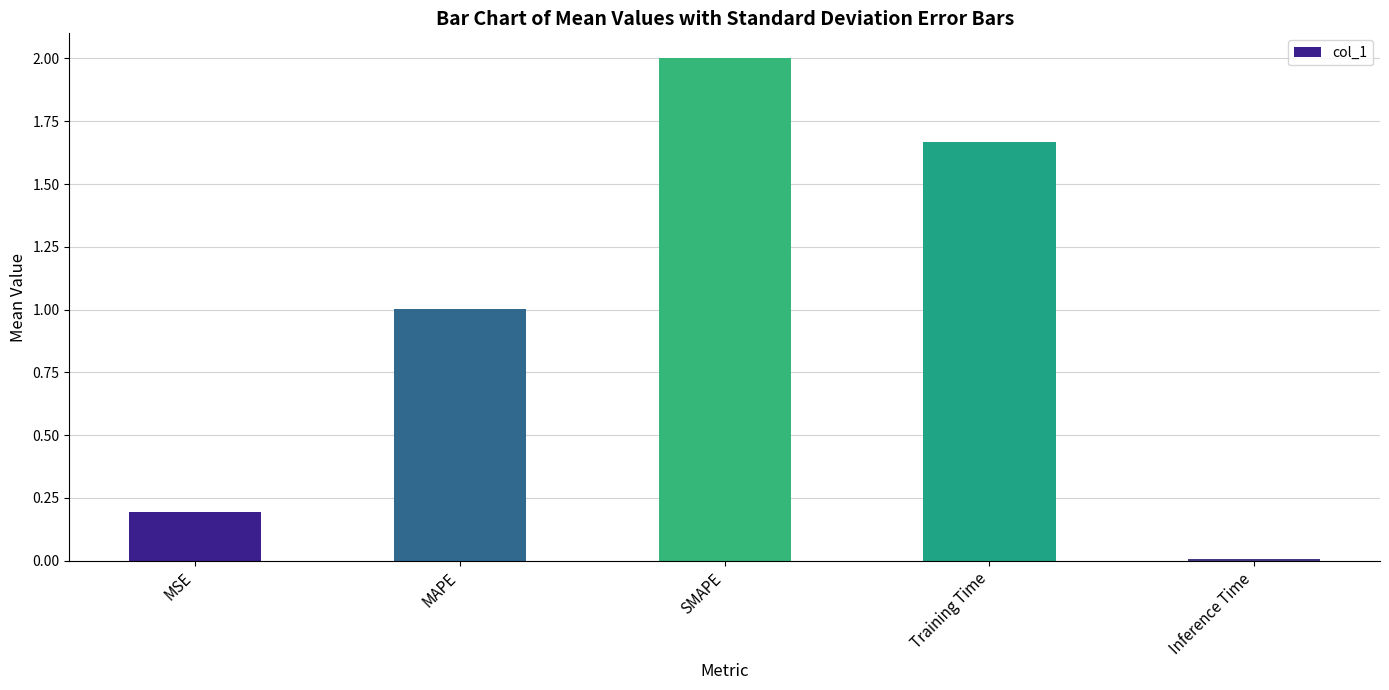

Which has a higher value, SMAPE or MSE?

SMAPE